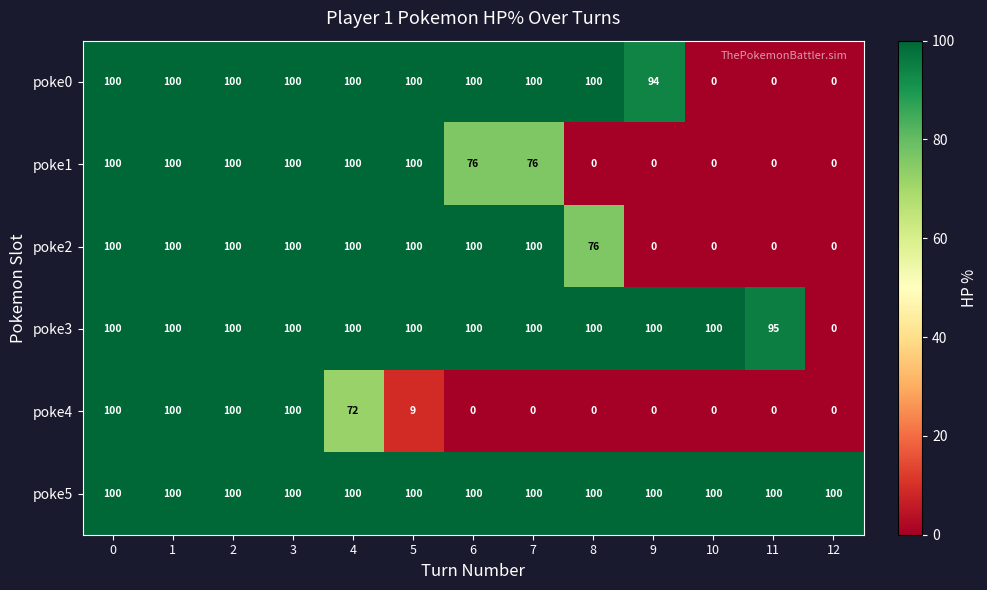

Between 9 and 10, which series saw the biggest shift?

poke0